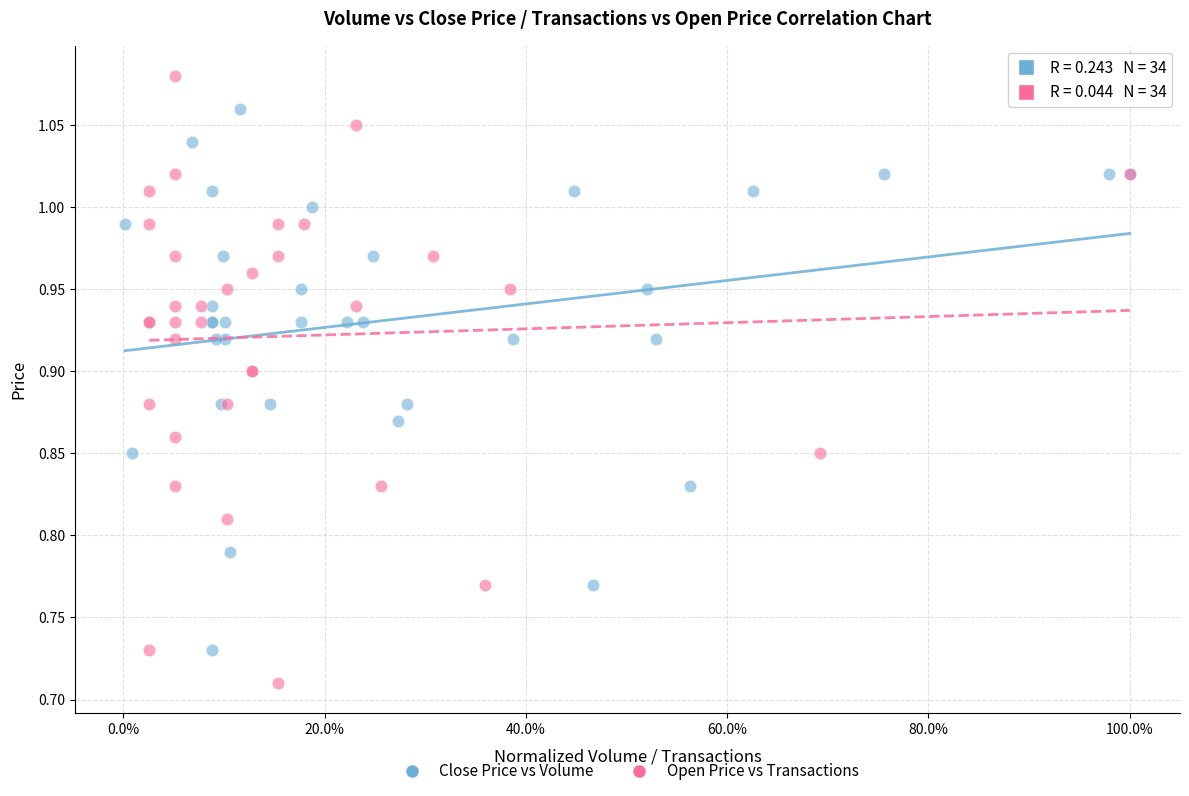

Which series reaches the maximum Y coordinate?

Open Price vs Transactions